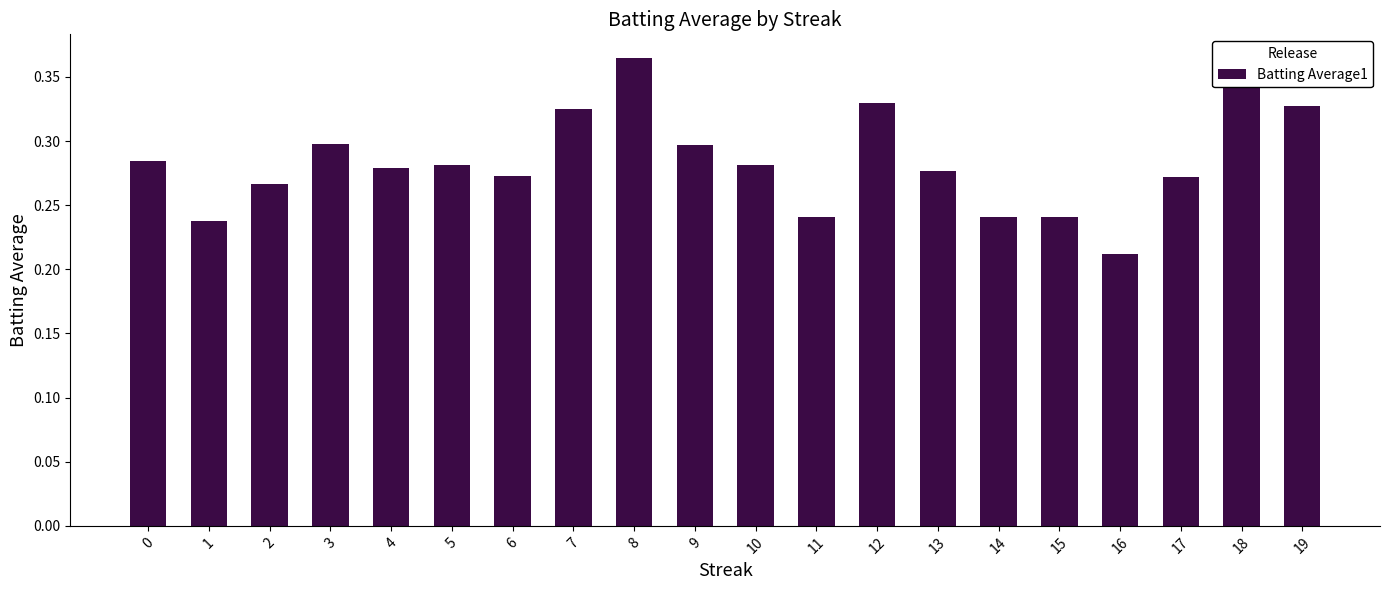

Count the values in the range 0 to 1.

20